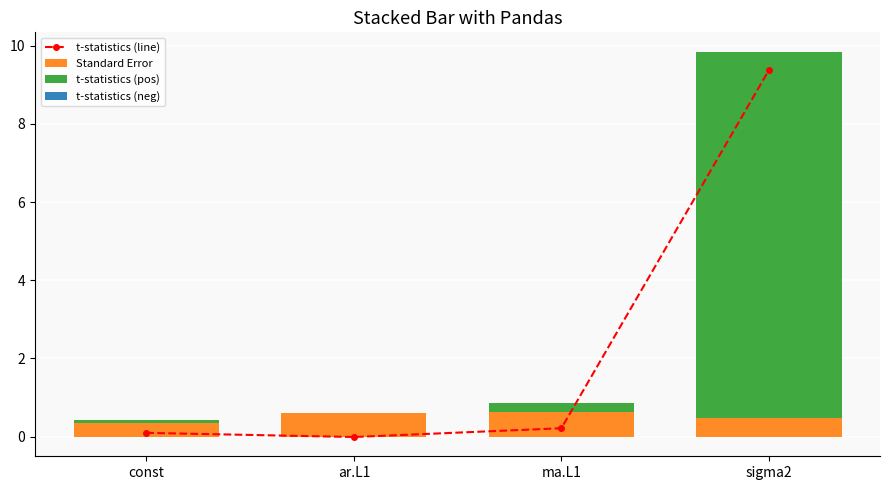

The t-statistics (neg) series shows 0.0 at ma.L1. True or false?

True